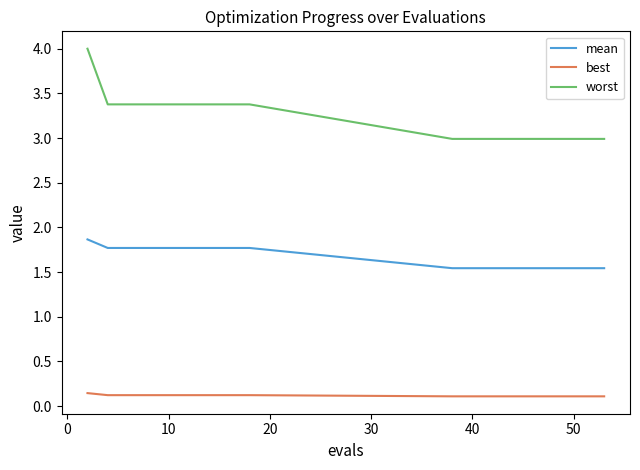

List the series in order of their overall mean, highest first.

worst, mean, best